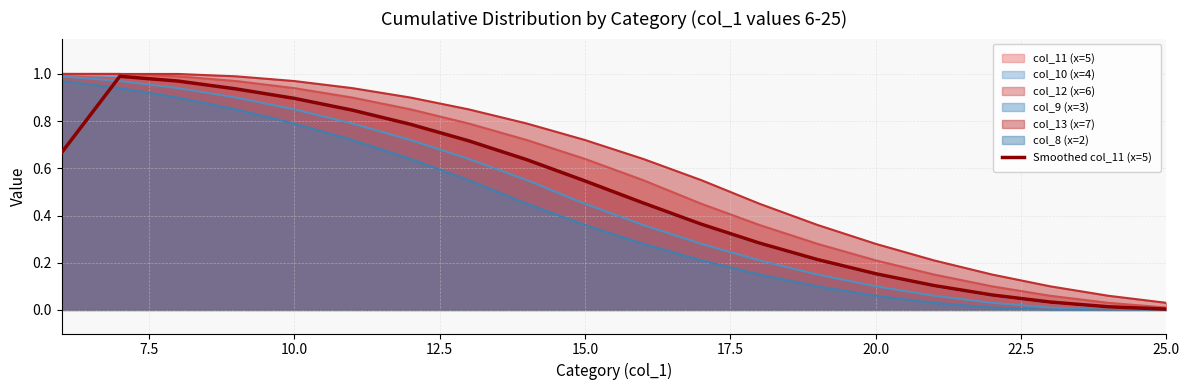

The col_9 (x=3) series shows 0.0 at 25.0. True or false?

True